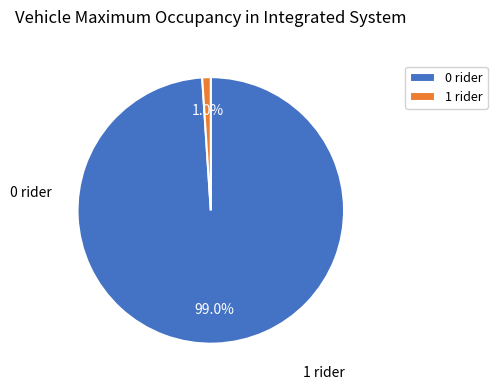

Combined, do 1 rider and 0 rider account for over 50%?

Yes